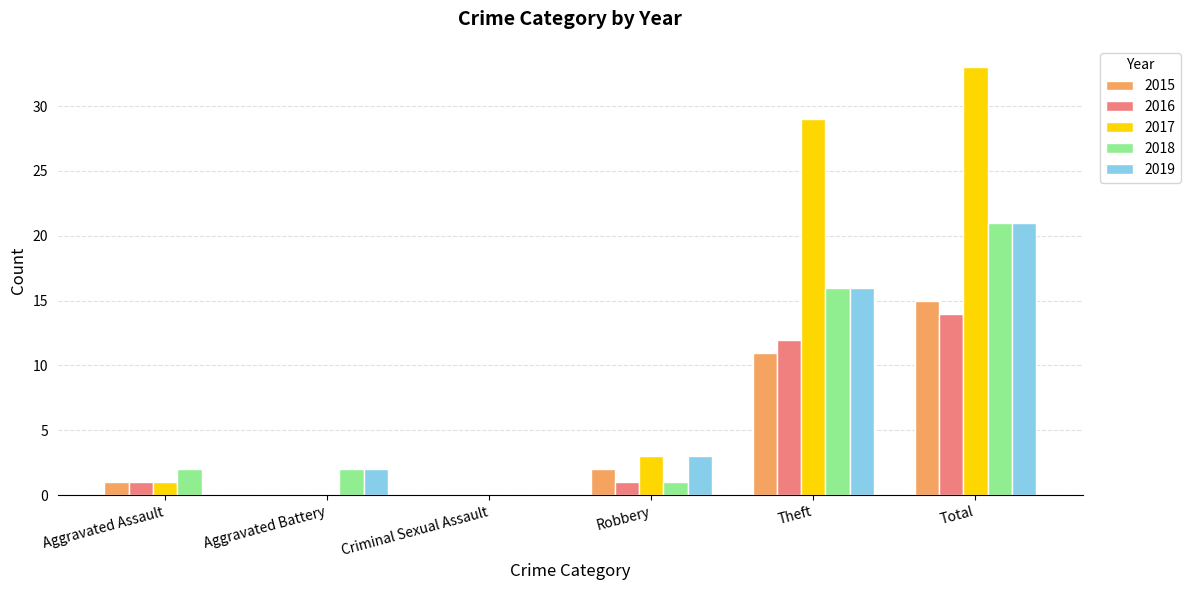

What is the sum of all 2016 values?

28